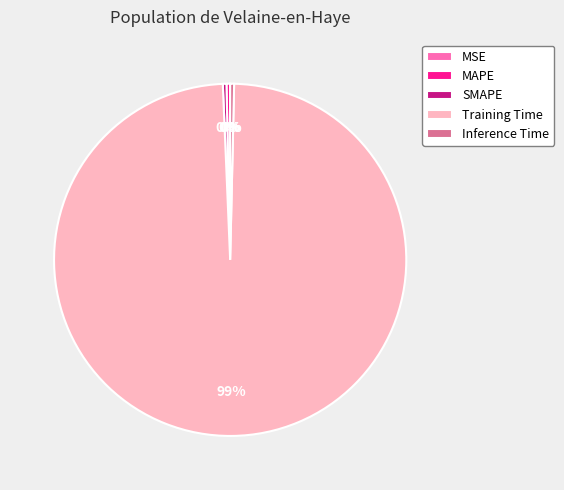

To the nearest percent, what is the average slice percentage?

20%